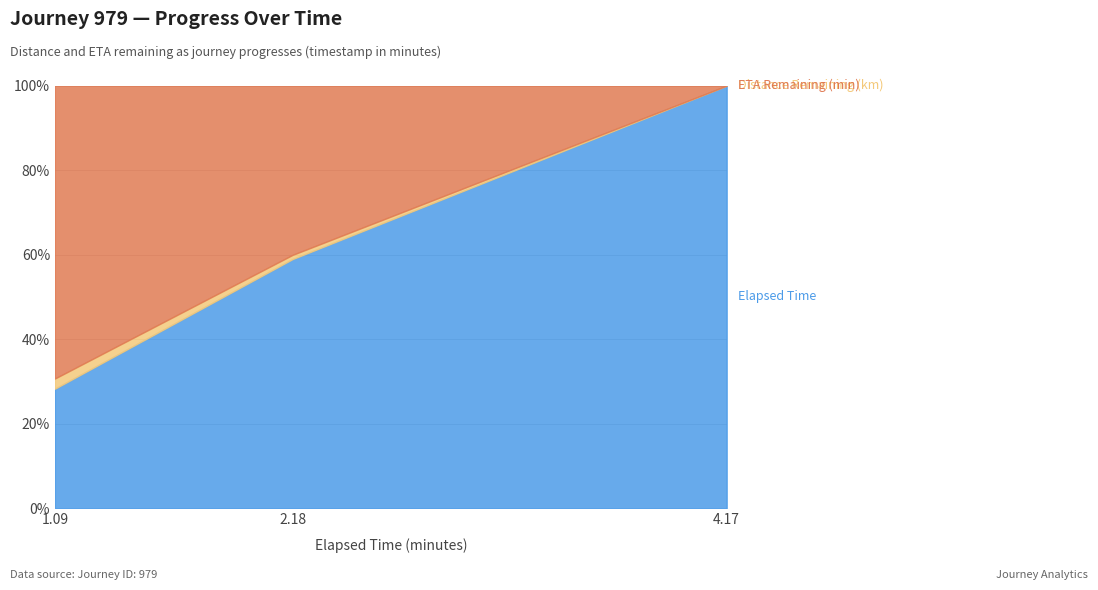

What is the total value across all series at 4.17?

100.0